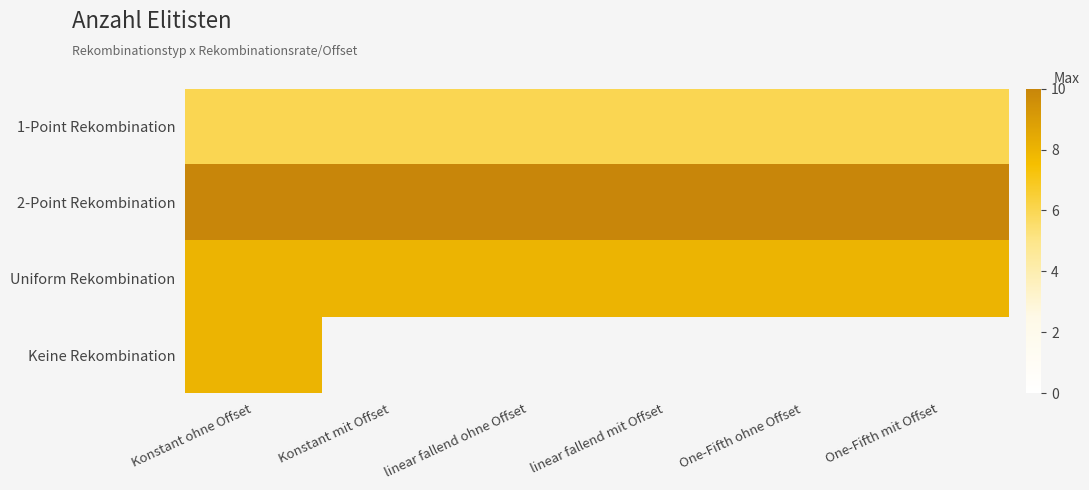

Rank the series by their maximum value, from lowest to highest.

1-Point Rekombination, Uniform Rekombination, Keine Rekombination, 2-Point Rekombination